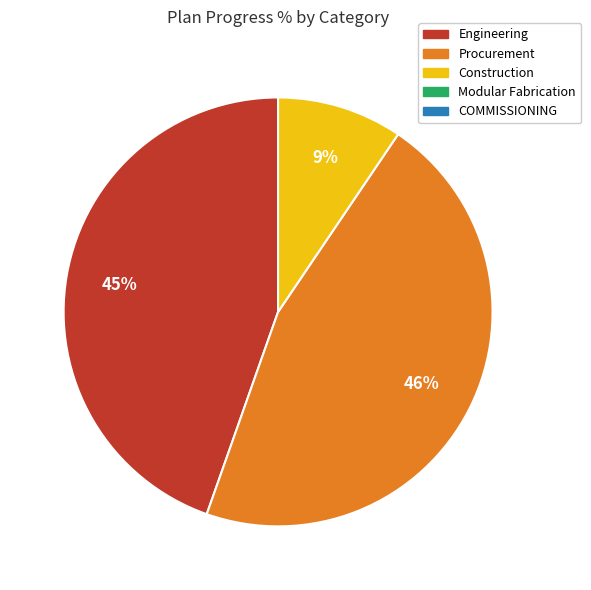

To the nearest percent, what is the average slice percentage?

33%